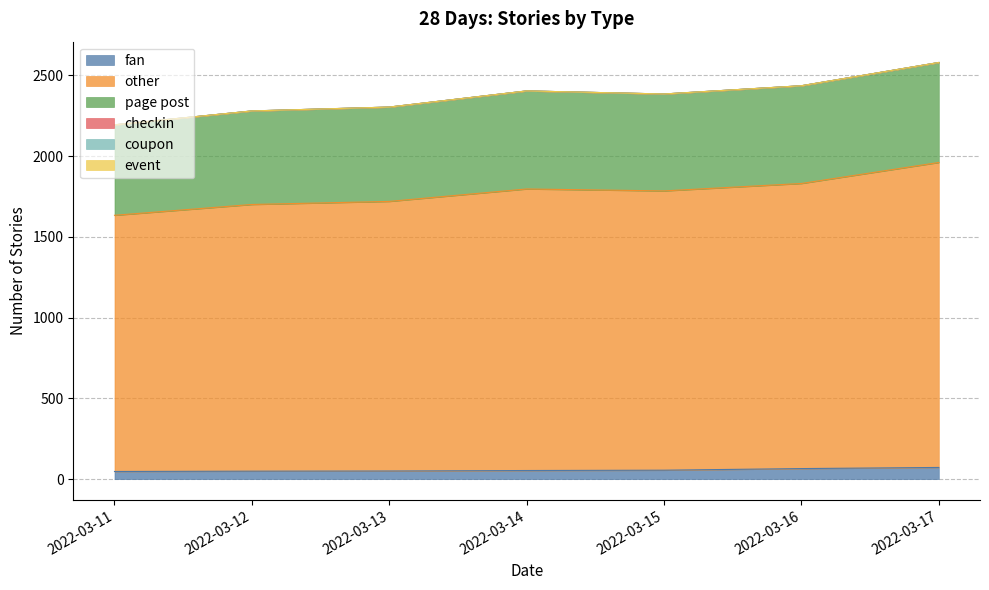

How many values in the fan series exceed 53?

3